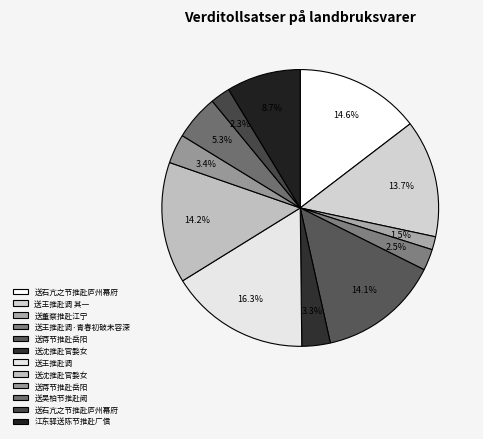

How many segments does this pie chart have?

12